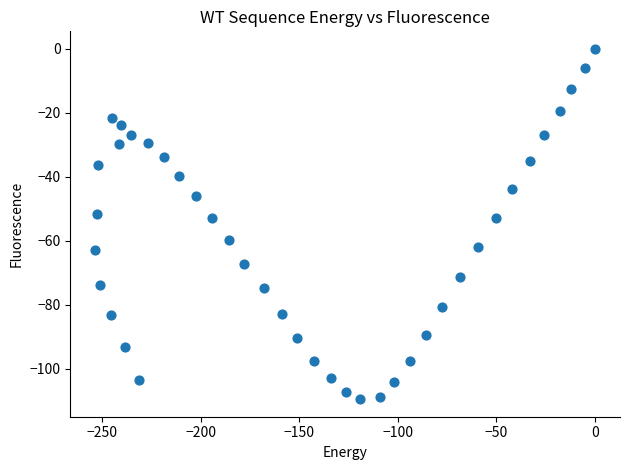

What is the range of X values (max minus min)?

253.5